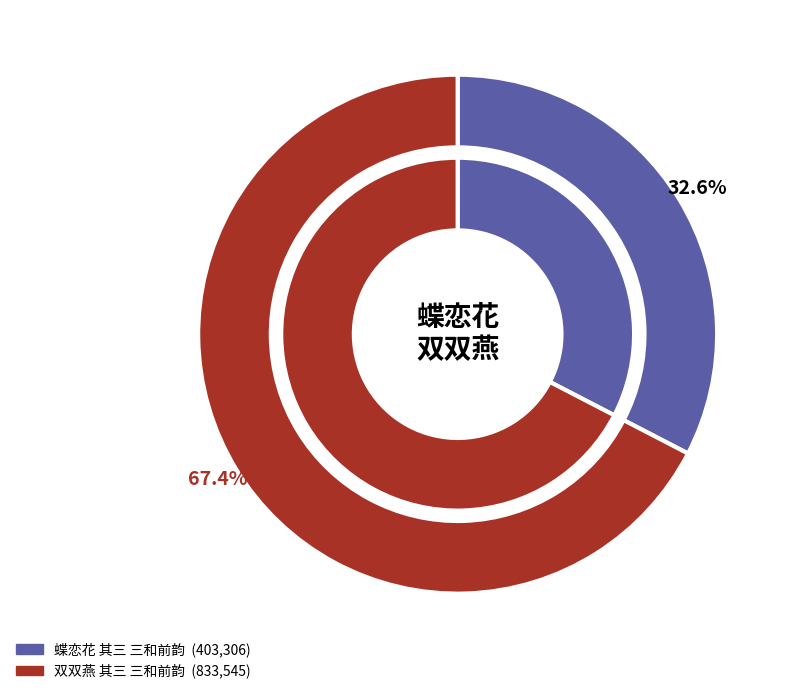

Rank the categories by value from lowest to highest.

蝶恋花 其三 三和前韵, 双双燕 其三 三和前韵